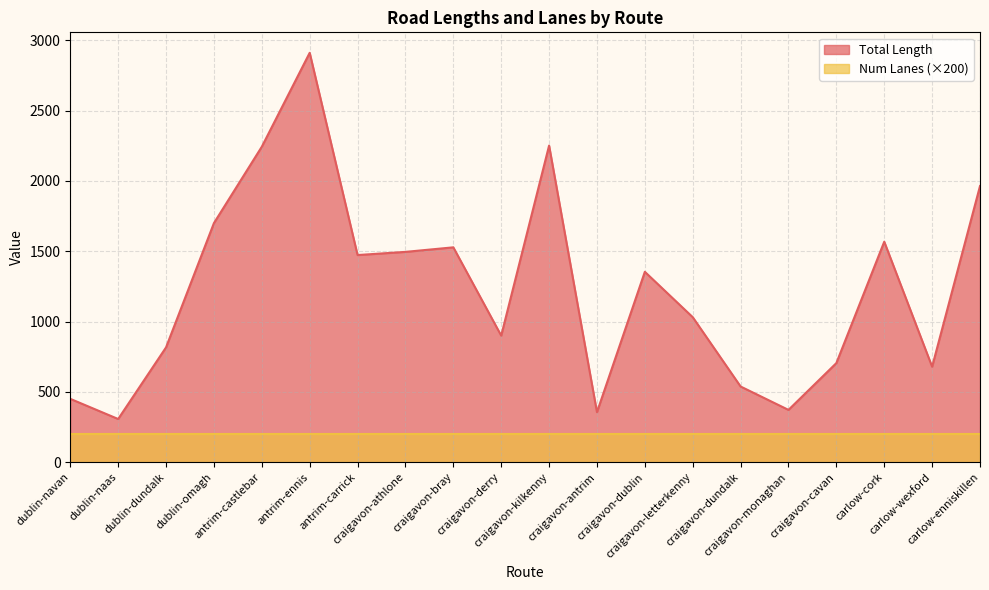

Reading left to right, what are all the values shown in this chart?

450.7	307.4	816.6	1700.3	2243.2	2911.0	1473.1	1495.6	1527.9	900.2	2251.3	356.0	1354.0	1031.4	538.4	372.3	705.1	1567.9	679.2	1963.7